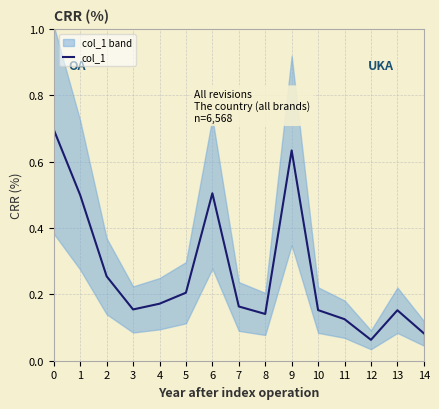

What is the difference between the values at 8 and 1?

0.4